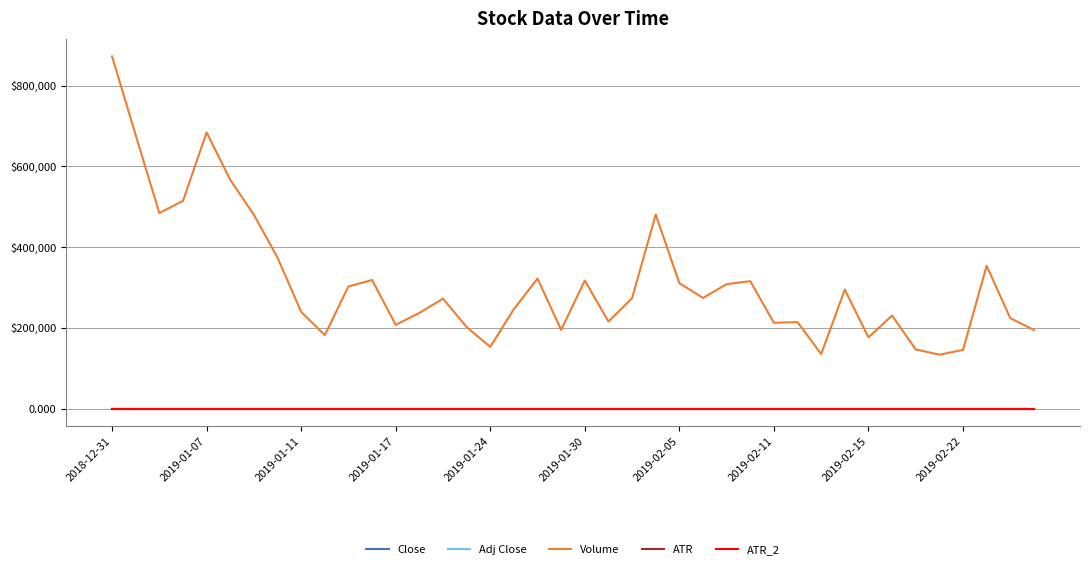

What is the sum of all Close values?

211.8